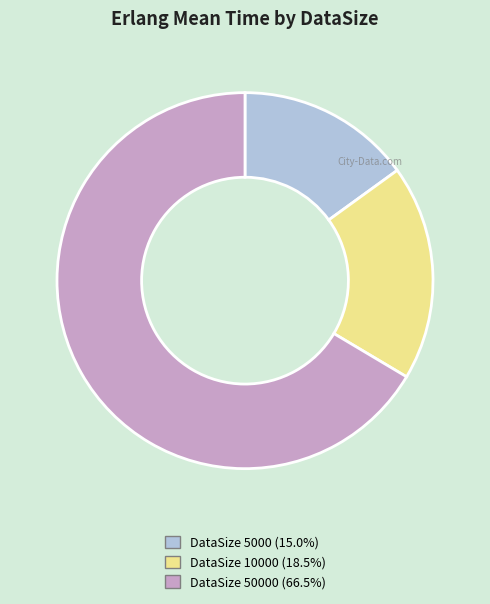

Does any single category account for the majority?

Yes